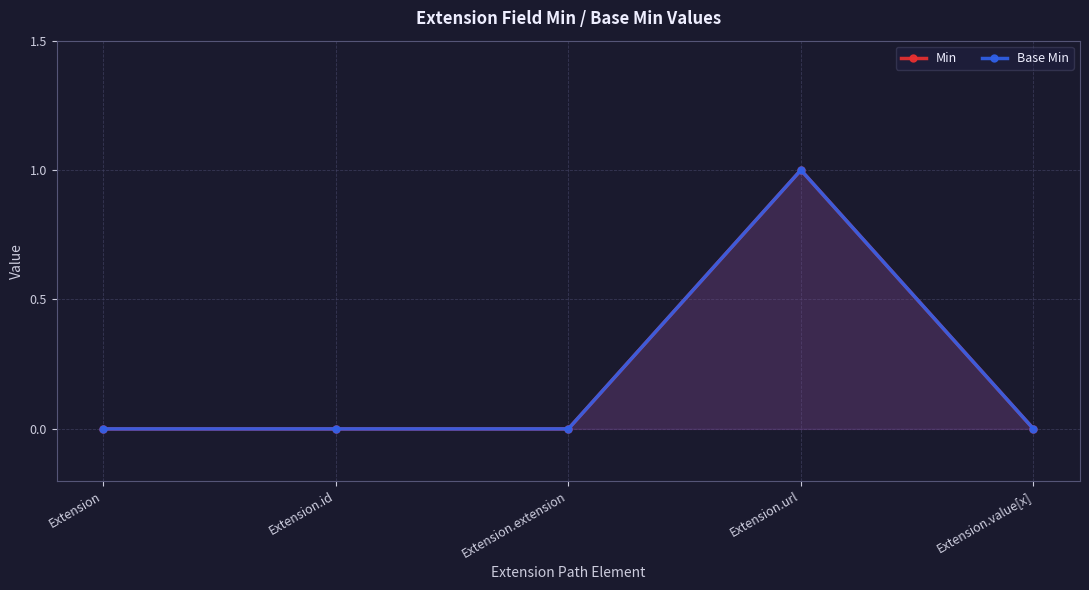

Reading left to right, transcribe all the data shown in this chart.

Min: 0	0	0	1	0
Base Min: 0	0	0	1	0